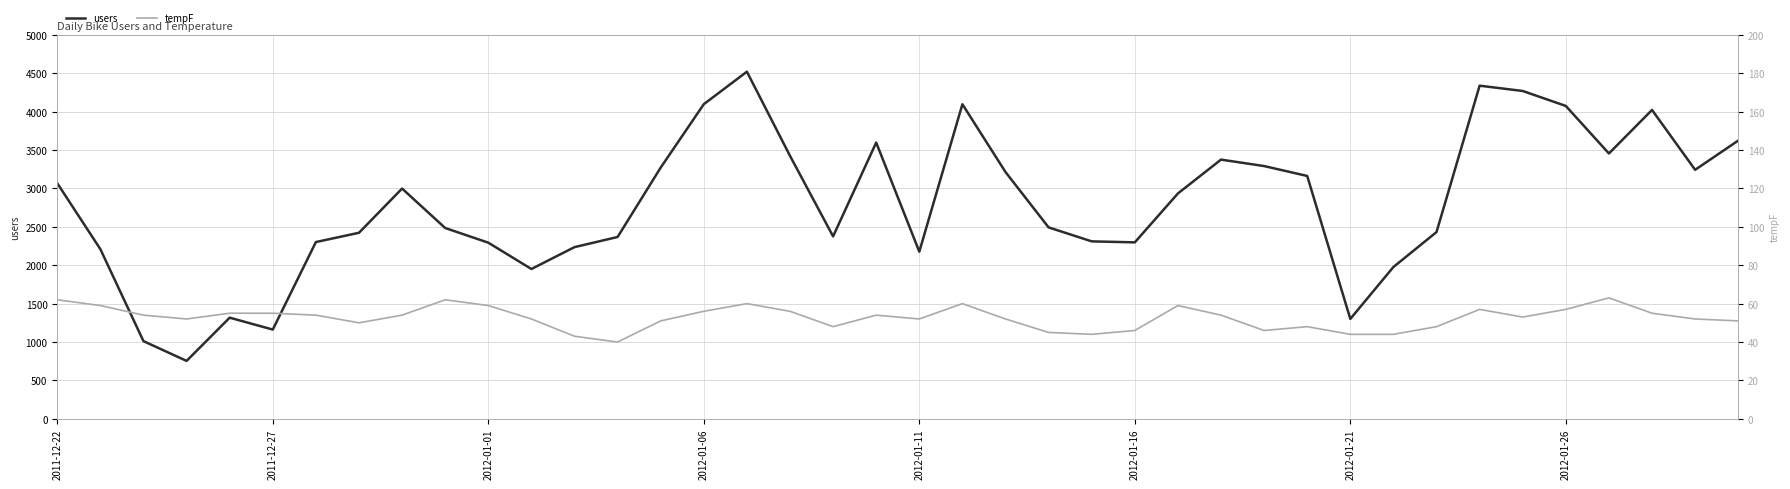

How many lines are shown in the chart?

2